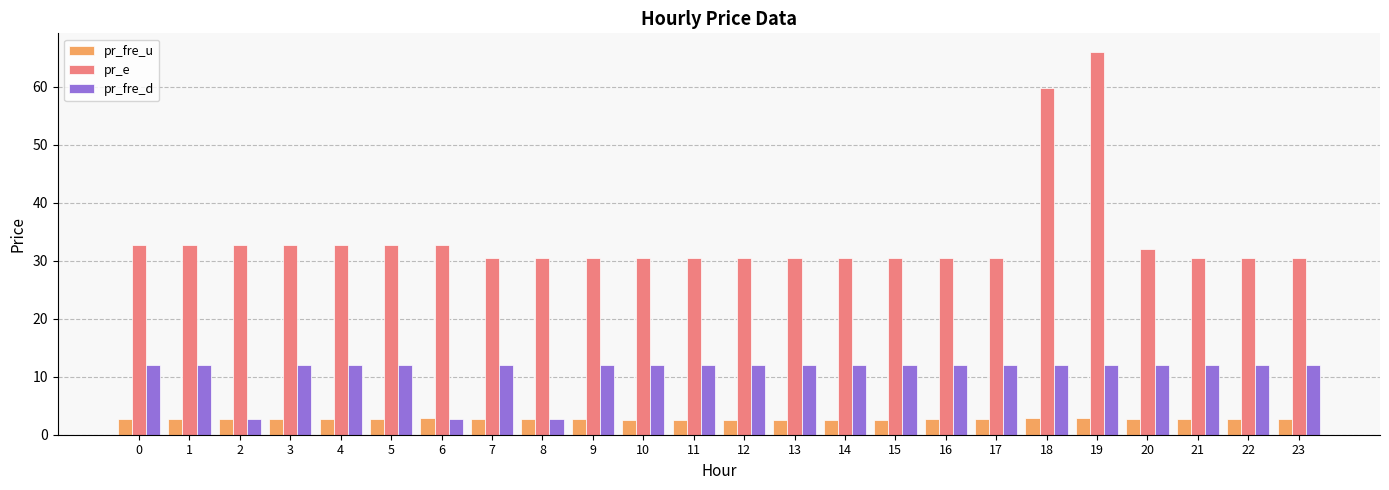

Is it true that pr_e equals 54.6 at 20?

False